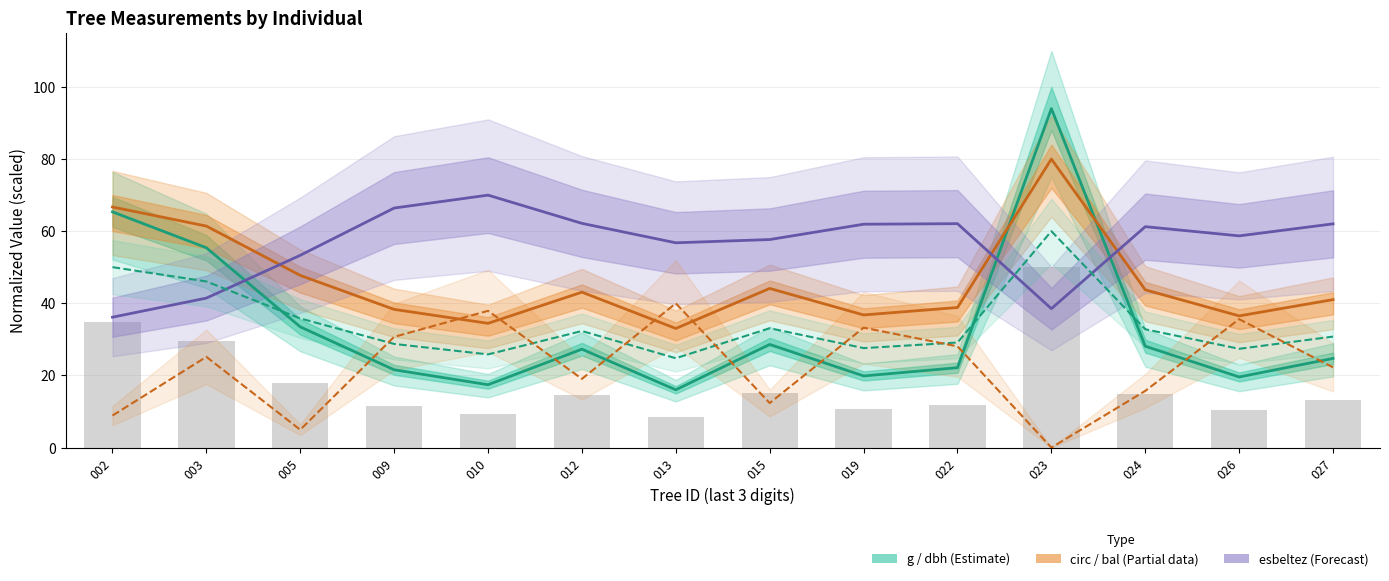

Which category has the lowest value across all series?

023